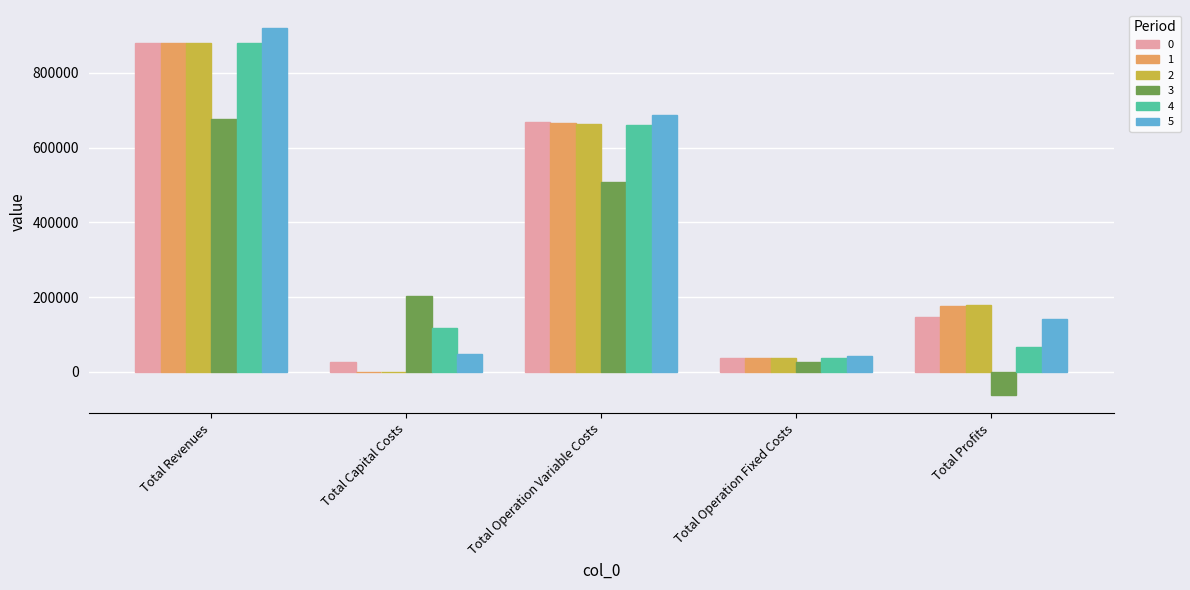

What is the sum of all 1 values?

1759577.2